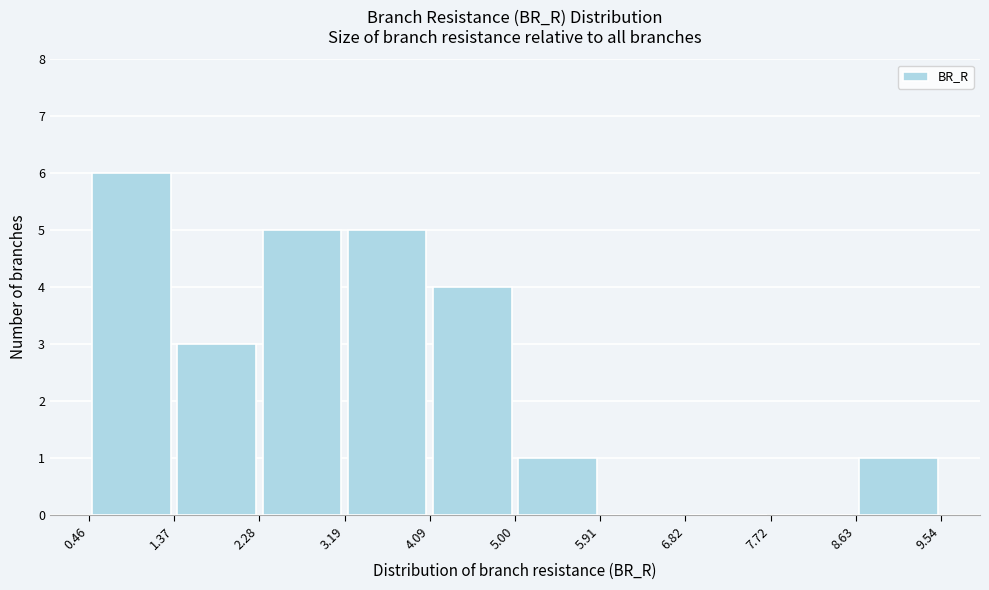

Reading left to right, list every bar in this chart as the range it spans on the x-axis followed by its height. The values are not printed on the chart, so give them approximately, as read against the axis.

0.46 to 1.37: 6
1.37 to 2.28: 3
2.28 to 3.19: 5
3.19 to 4.09: 5
4.09 to 5.00: 4
5.00 to 5.91: 1
5.91 to 6.82: 0
6.82 to 7.72: 0
7.72 to 8.63: 0
8.63 to 9.54: 1